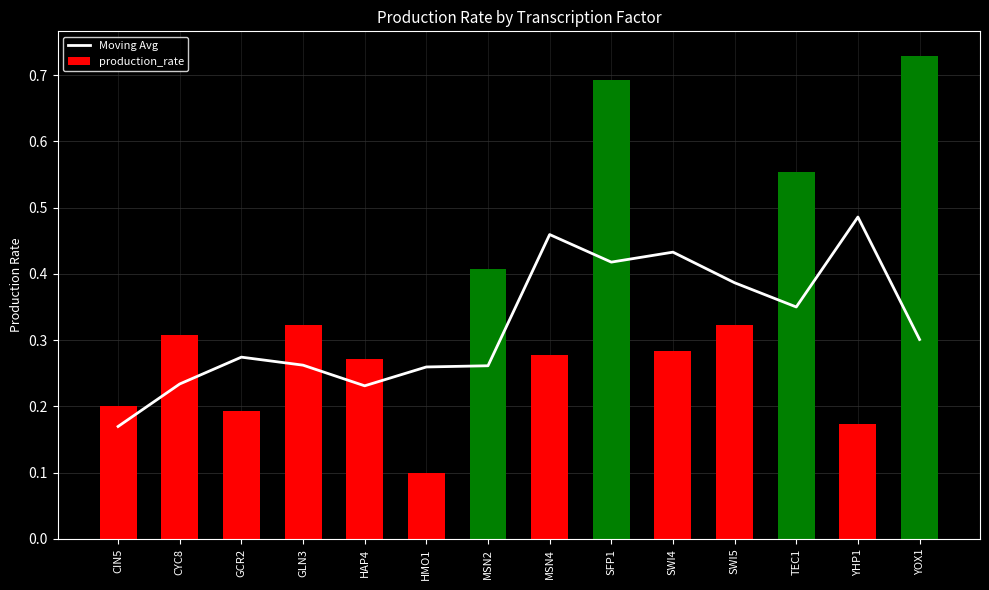

What is the label of the 13th bar from the right?

CYC8